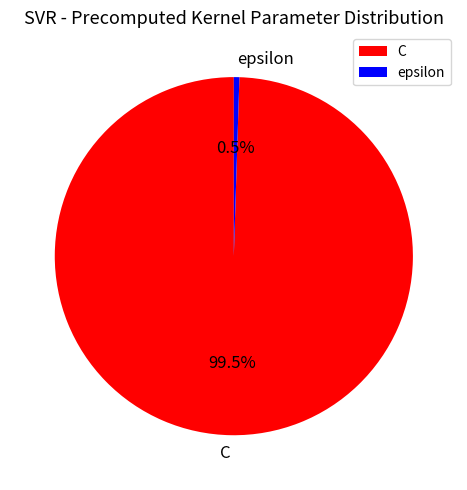

Does epsilon account for over 50% of the chart?

No